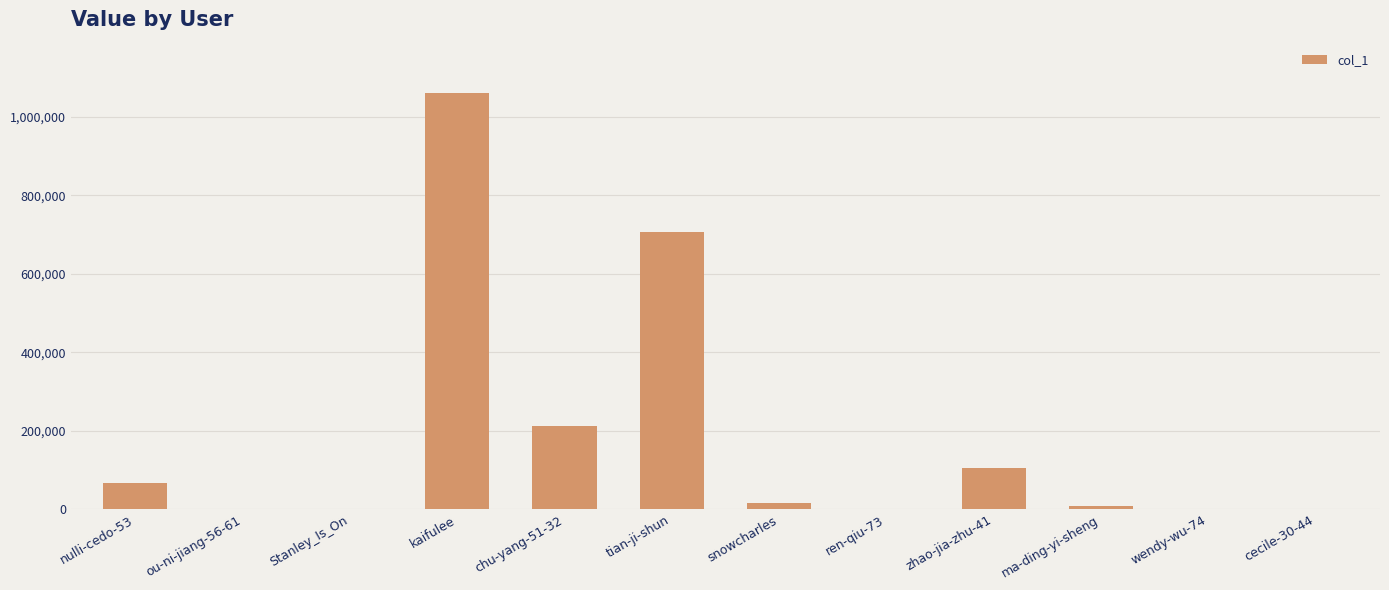

What is the sum of all values?

2176631